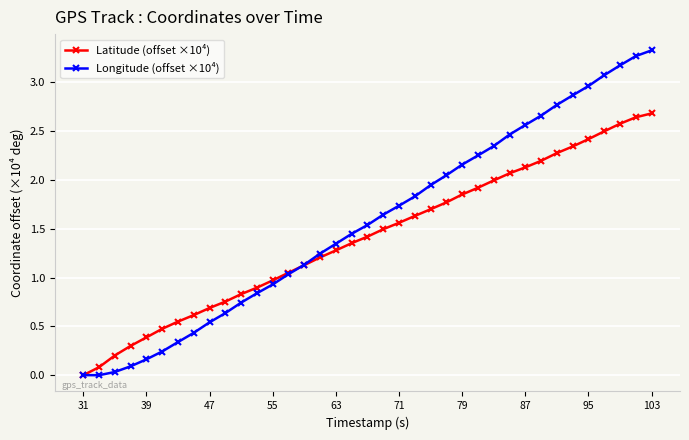

Which series has the widest spread of values?

Longitude (offset ×10⁴)